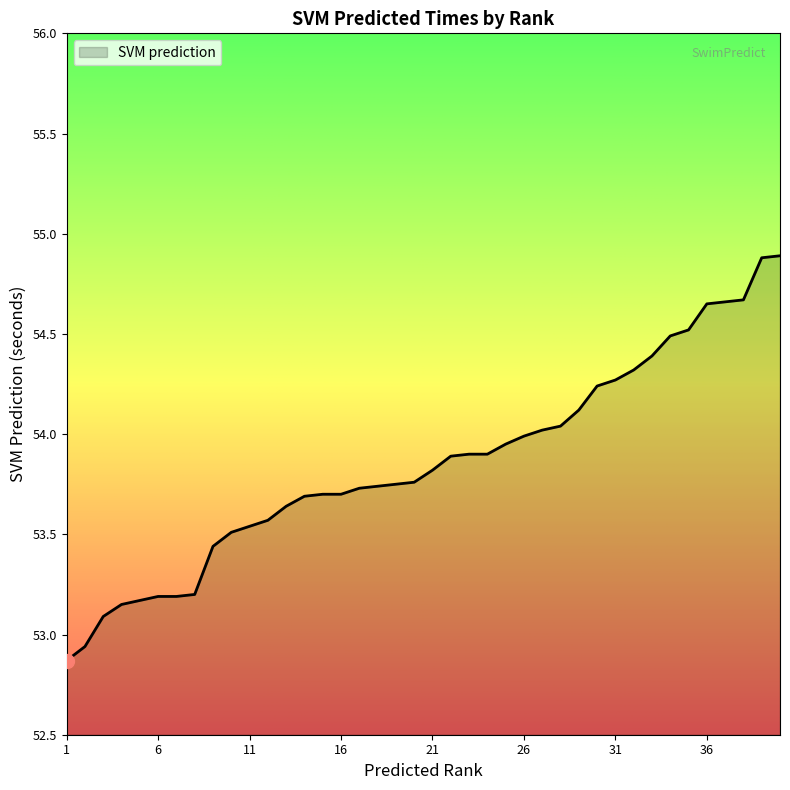

What is the greatest value displayed?

54.9